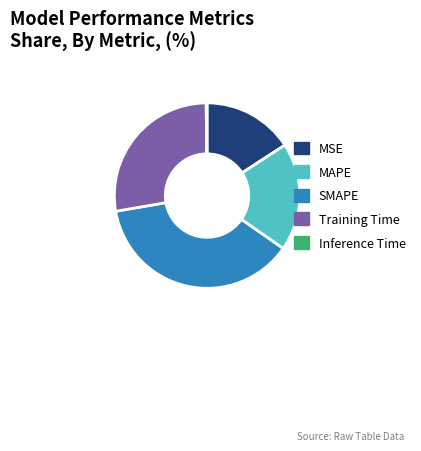

Between MSE and Training Time, which is larger?

Training Time